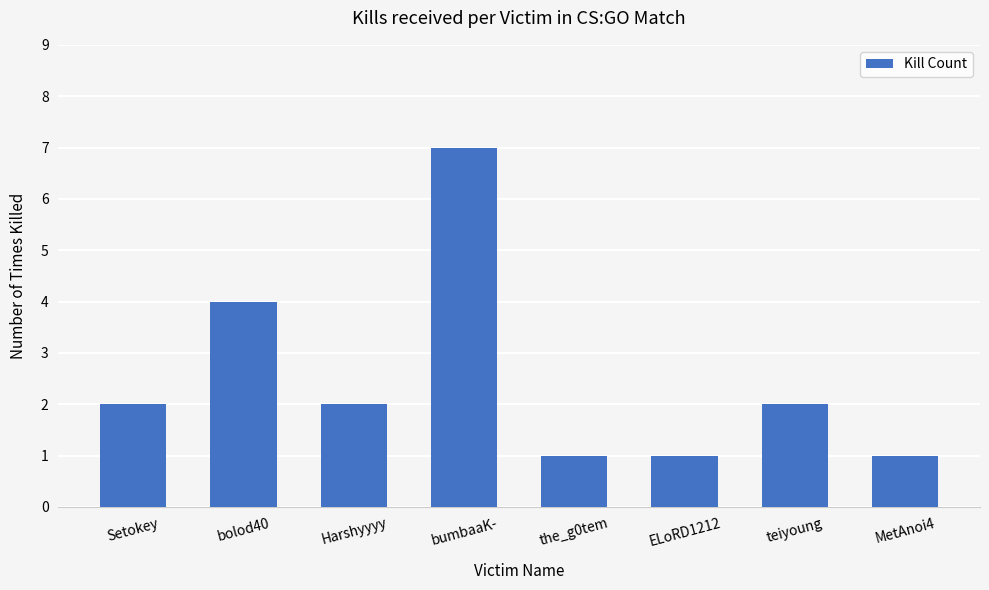

How many bars are there in total?

8